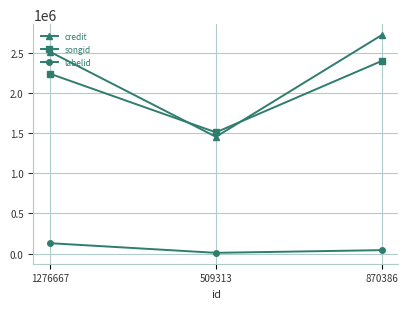

What is the average value of the labelid series?

61332